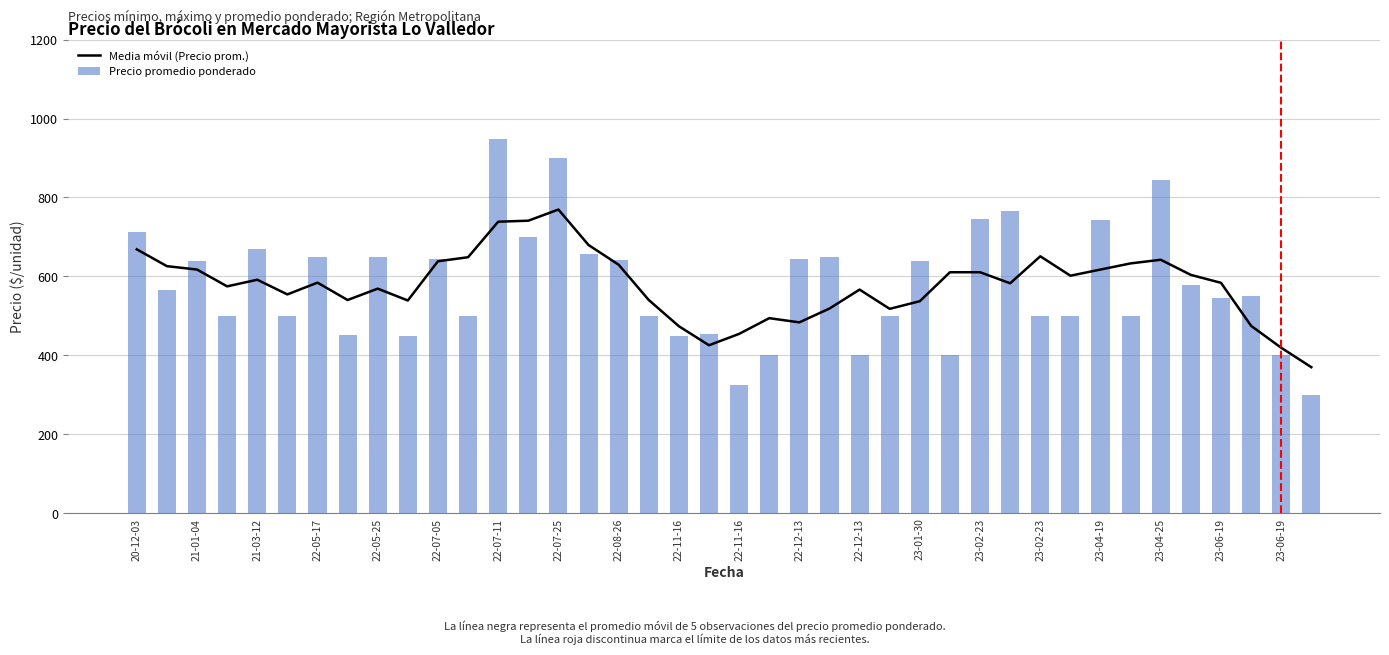

Are the bars horizontal?

No